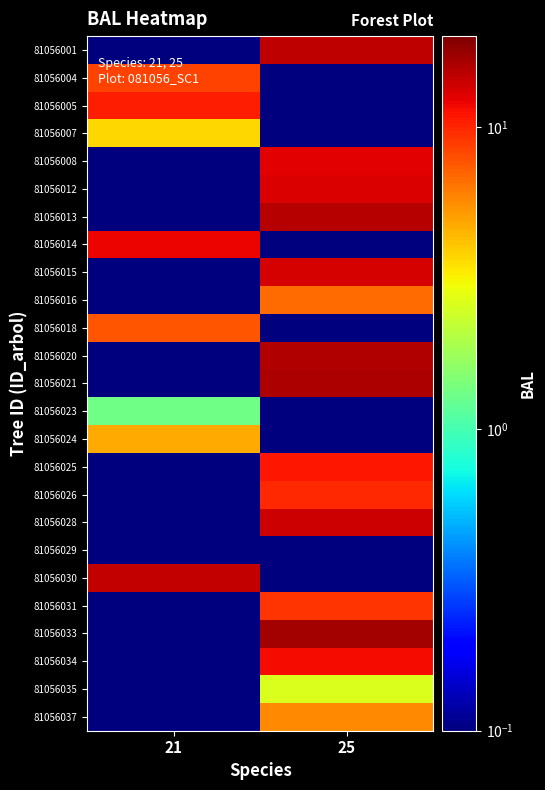

Which label corresponds to the largest value in the chart?

25